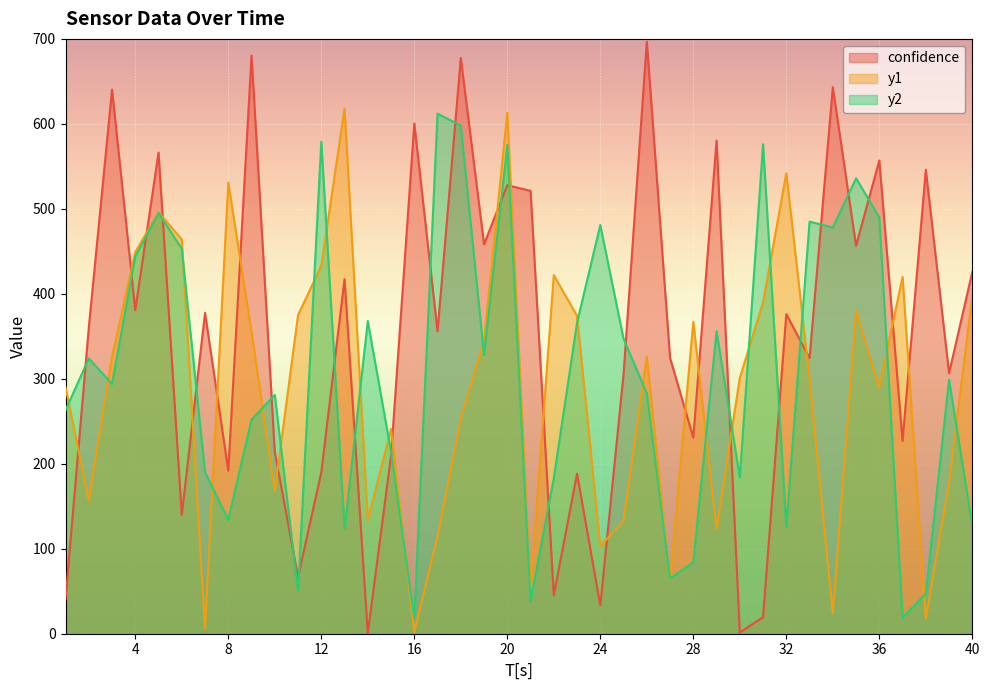

Reading right to left, transcribe all the data shown in this chart.

confidence: 425.8	306.6	545.9	226.7	557.0	456.6	643.2	324.3	376.1	19.4	1.4	580.4	230.7	324.6	696.8	305.5	33.3	188.3	45.3	521.2	527.8	458.3	677.5	355.9	600.4	209.4	0.6	417.2	189.8	66.6	214.1	680.3	191.9	377.5	139.8	566.2	380.8	640.3	360.1	40.5
y1: 398.0	178.0	18.0	420.0	290.0	380.0	24.0	300.0	542.0	390.0	301.0	123.0	367.0	64.0	326.0	133.0	103.0	374.0	422.0	52.0	613.0	345.0	253.0	115.0	2.0	241.0	134.0	618.0	433.0	375.0	168.0	355.0	531.0	6.0	464.0	496.0	449.0	326.0	157.0	290.0
y2: 127.0	299.0	47.0	19.0	490.0	536.0	478.0	485.0	126.0	576.0	184.0	356.0	84.0	65.0	283.0	347.0	481.0	366.0	183.0	38.0	575.0	328.0	598.0	612.0	18.0	214.0	368.0	123.0	579.0	50.0	281.0	252.0	134.0	190.0	453.0	495.0	444.0	294.0	324.0	263.0